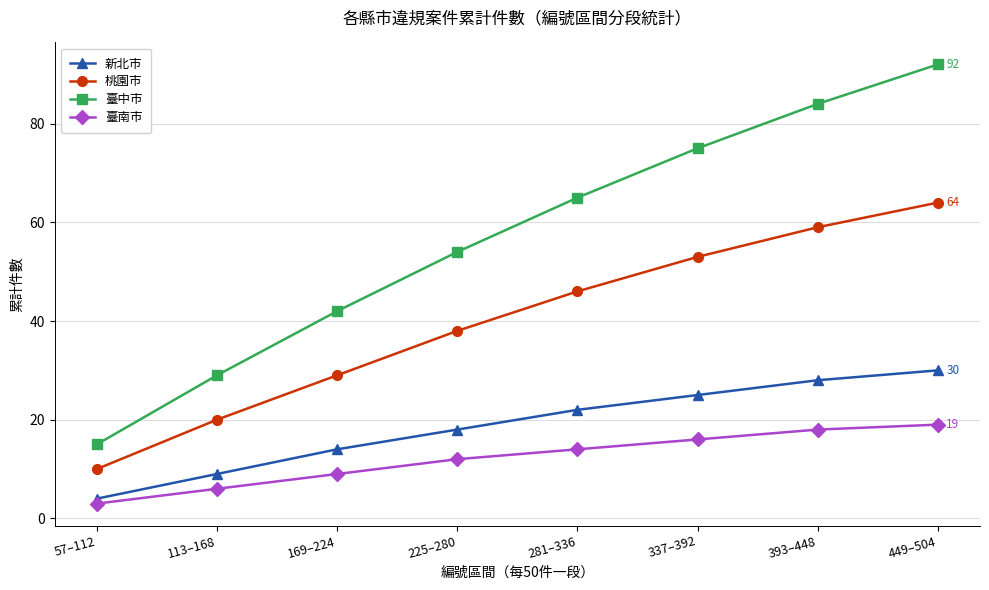

Rank the series by their maximum value, from highest to lowest.

臺中市, 桃園市, 新北市, 臺南市